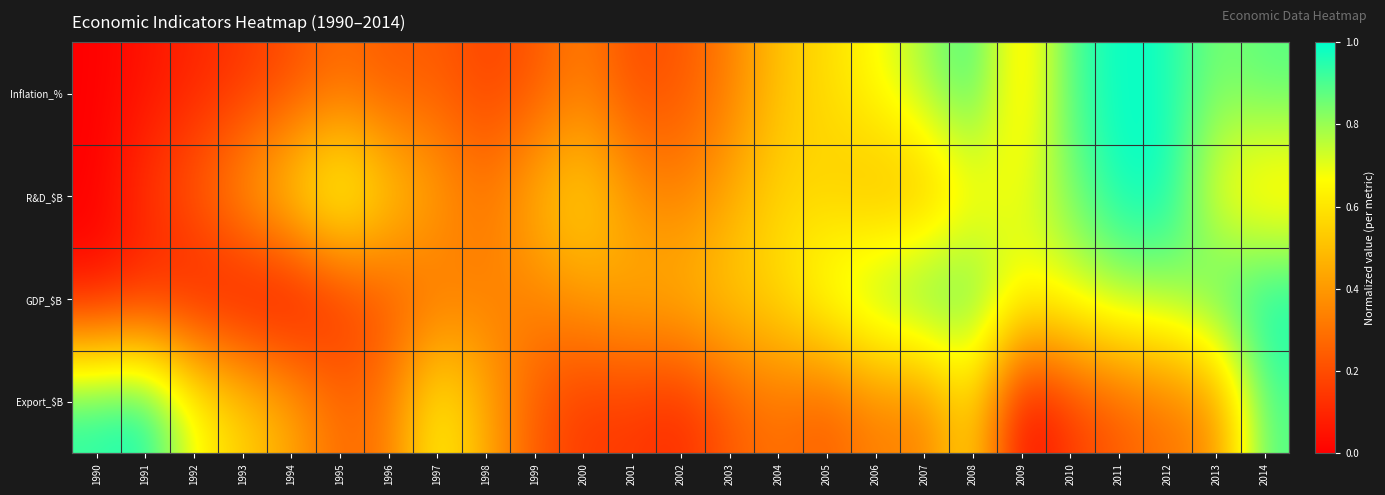

How many categories are shown in the chart?

25